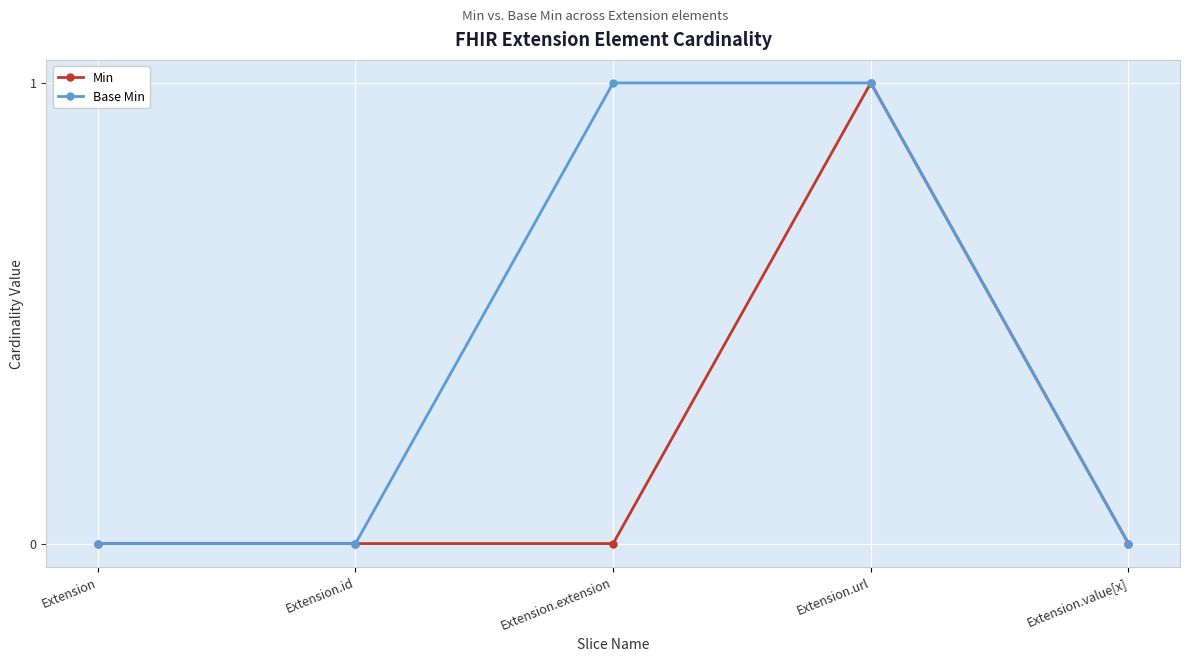

Is the value of Base Min at Extension.extension greater than the value of Min at Extension.id?

Yes